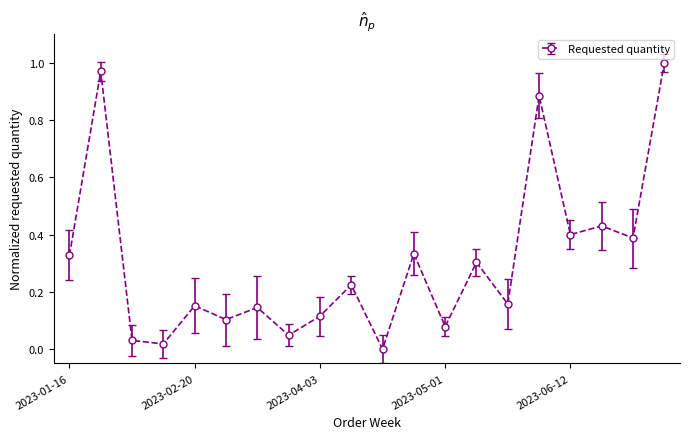

What is the sum of all values?

6.1